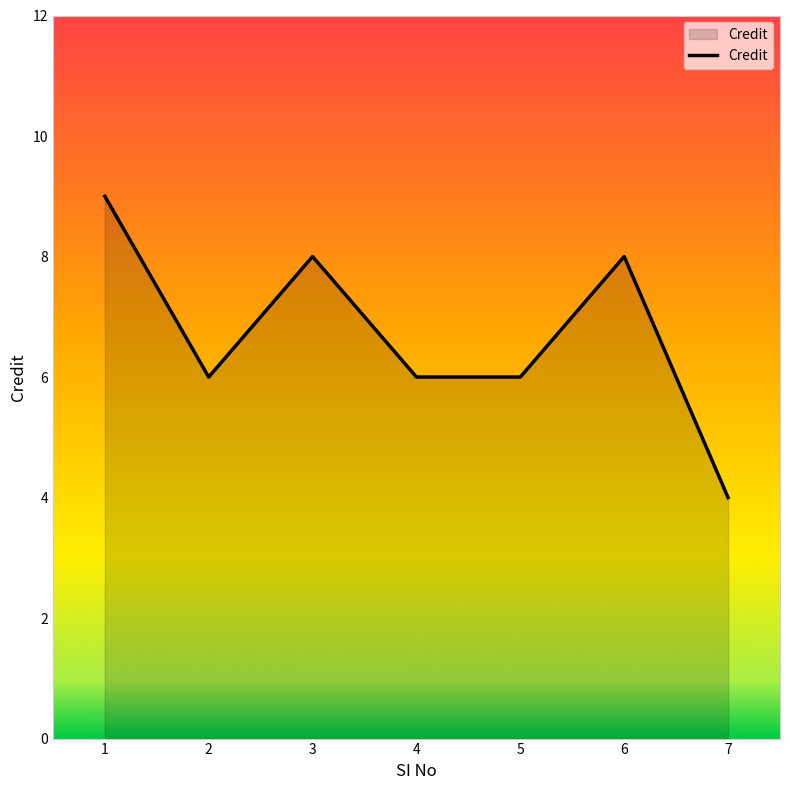

How many distinct data groups are displayed?

1